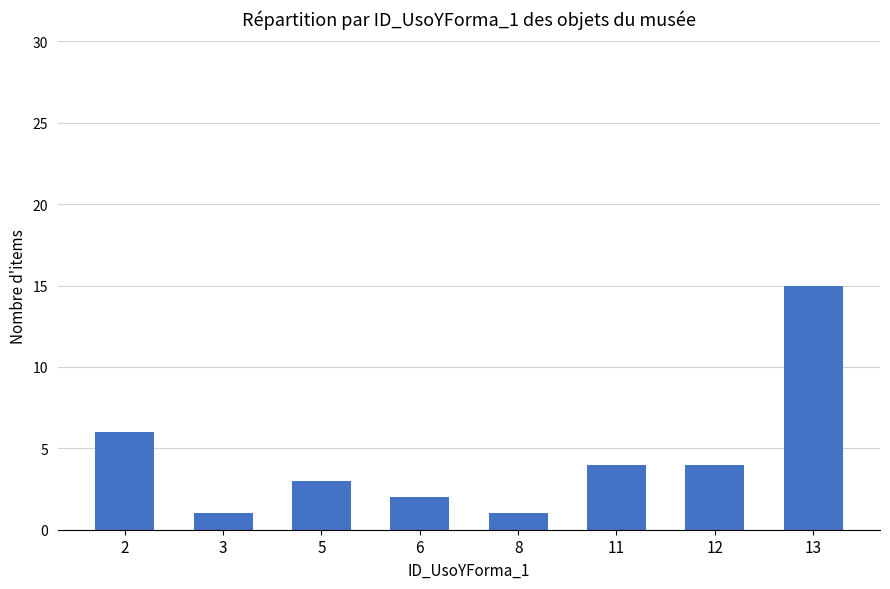

What is the sum of all values?

36